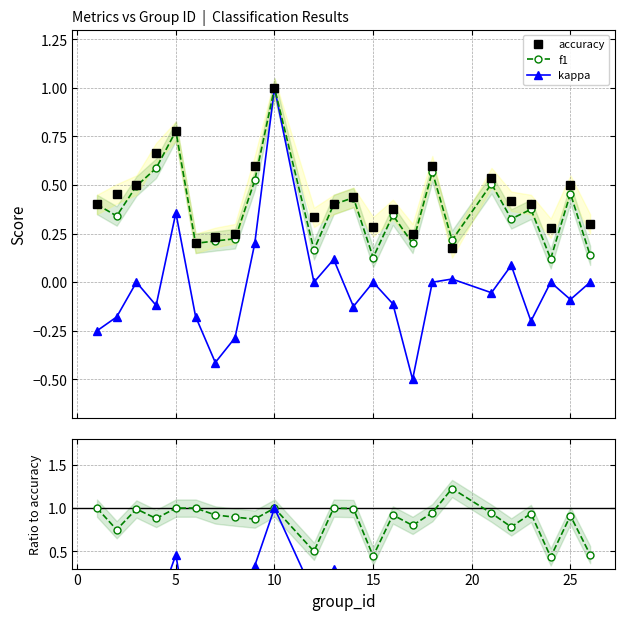

What is the highest value of the kappa series?

1.0